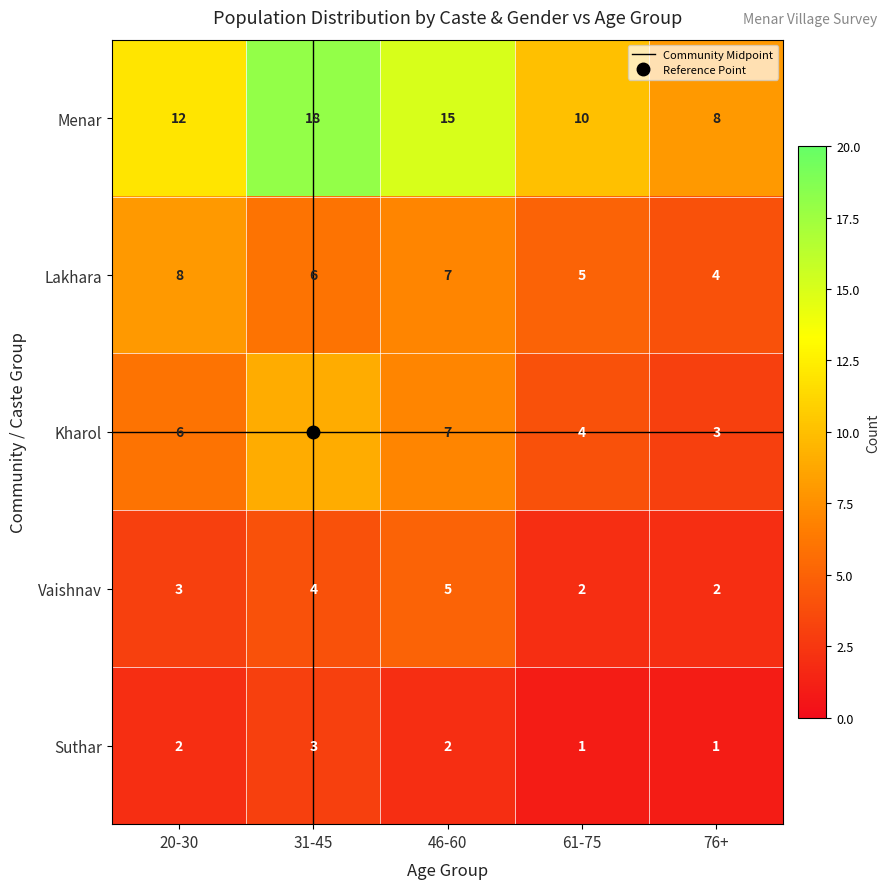

What is the difference between the maximum and minimum values in the Kharol series?

6